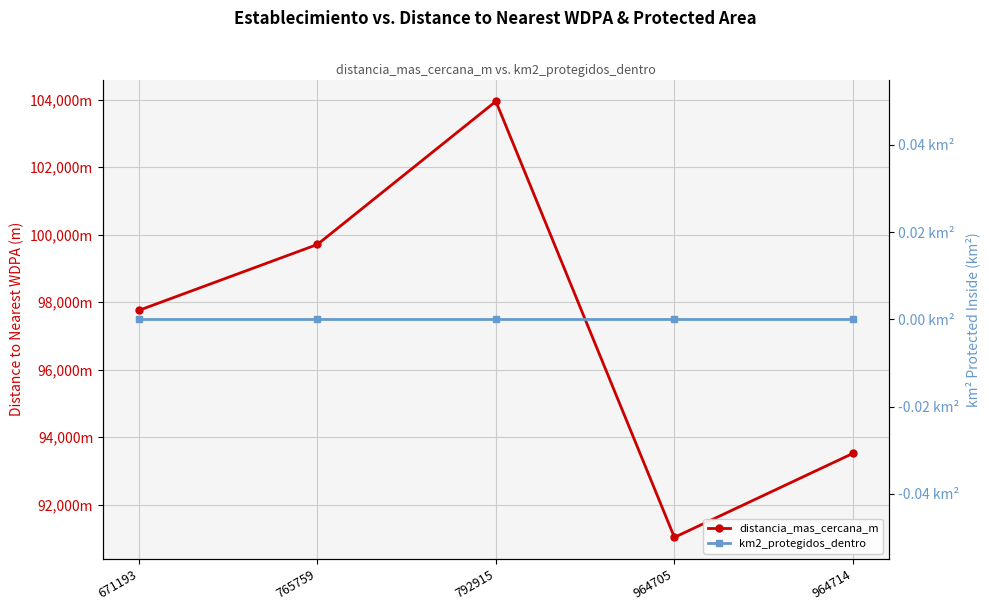

Between 765759 and 964714, which series saw the biggest shift?

distancia_mas_cercana_m